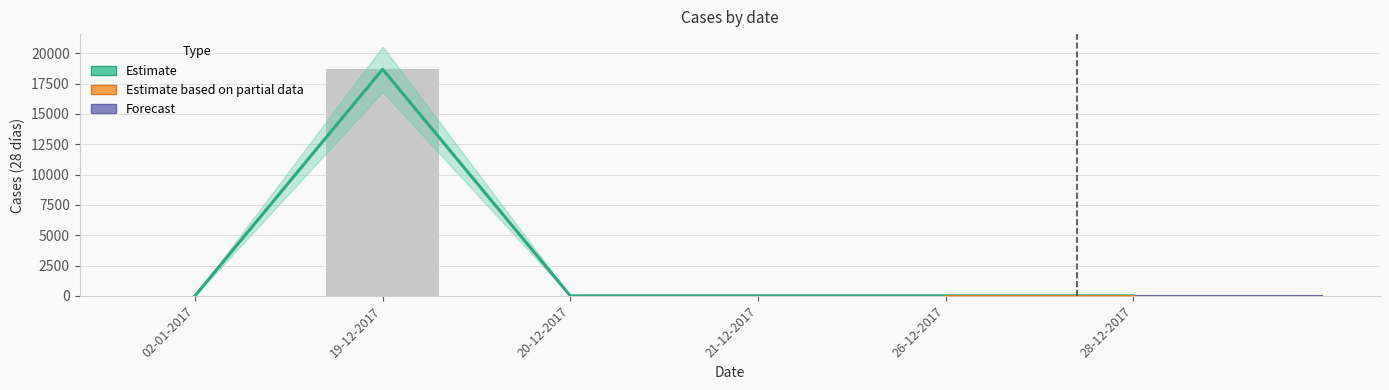

Does the chart contain stacked bars?

No